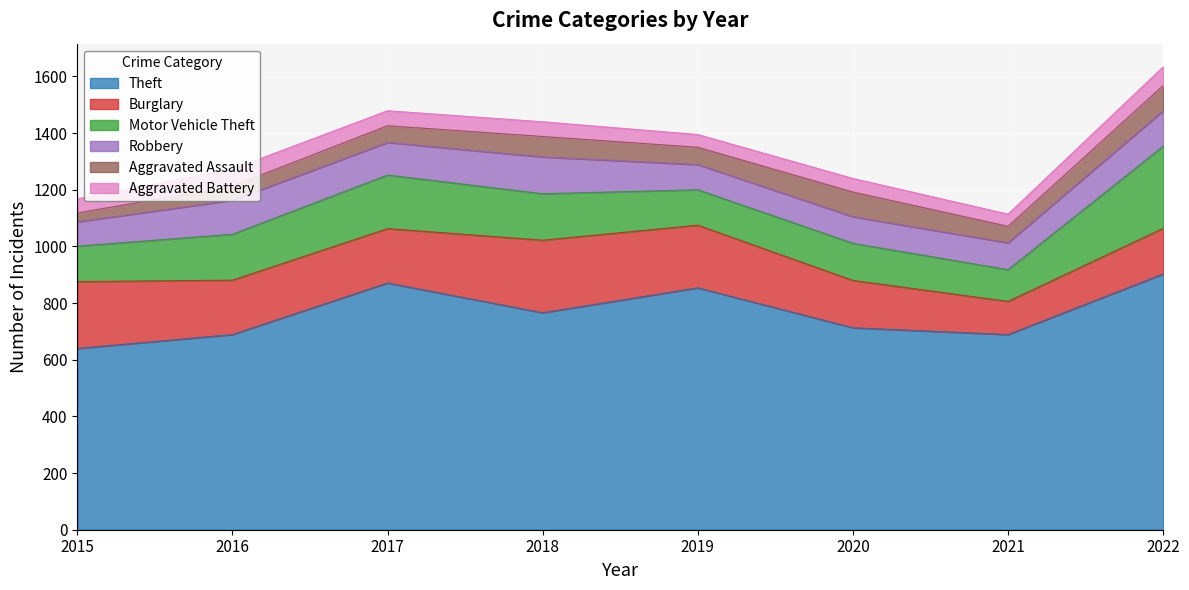

At which label does Motor Vehicle Theft reach its peak?

2022